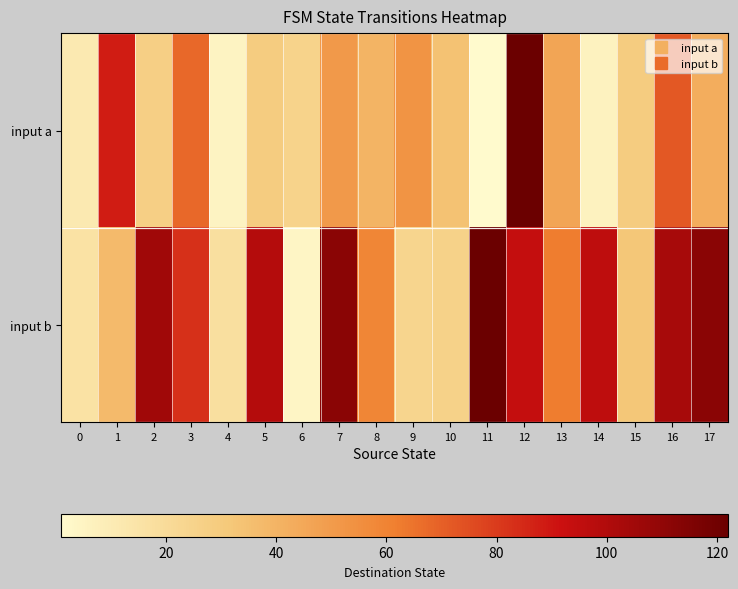

What is the smallest value displayed?

1